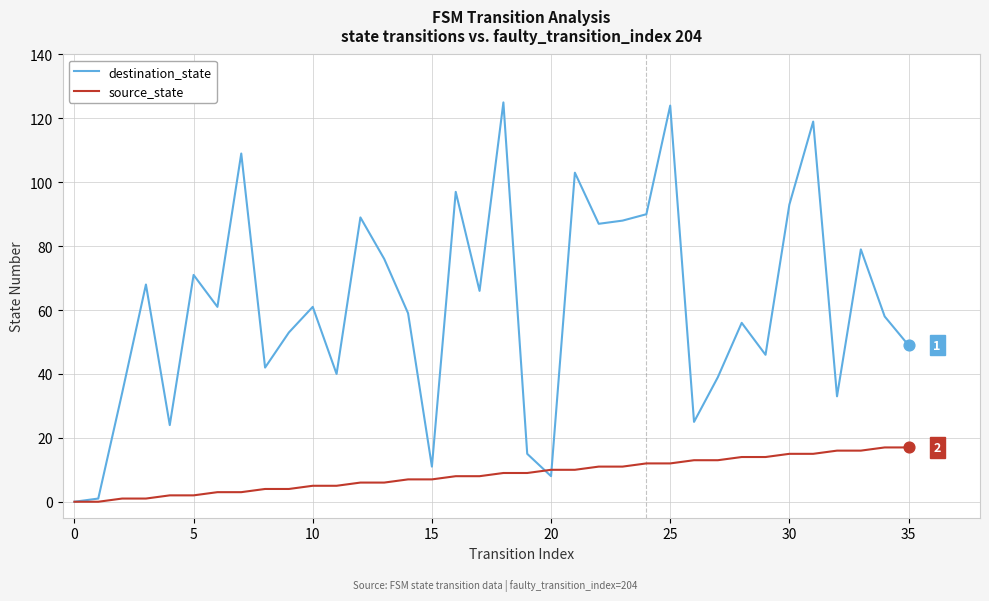

Which series has the largest total across all categories?

destination_state